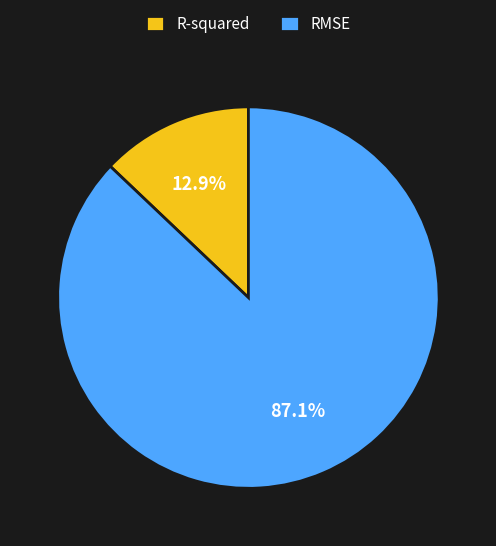

Does any single category account for the majority?

Yes